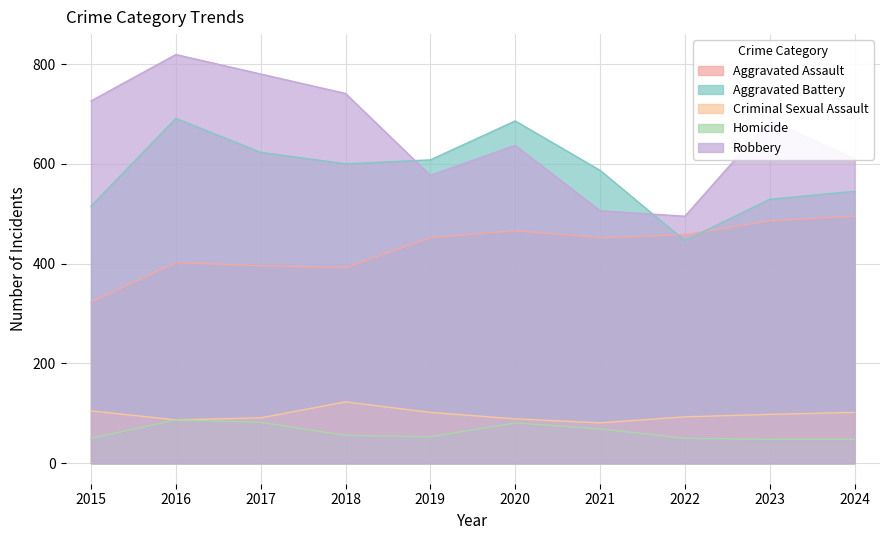

True or false: Aggravated Battery and Criminal Sexual Assault intersect in this chart.

False